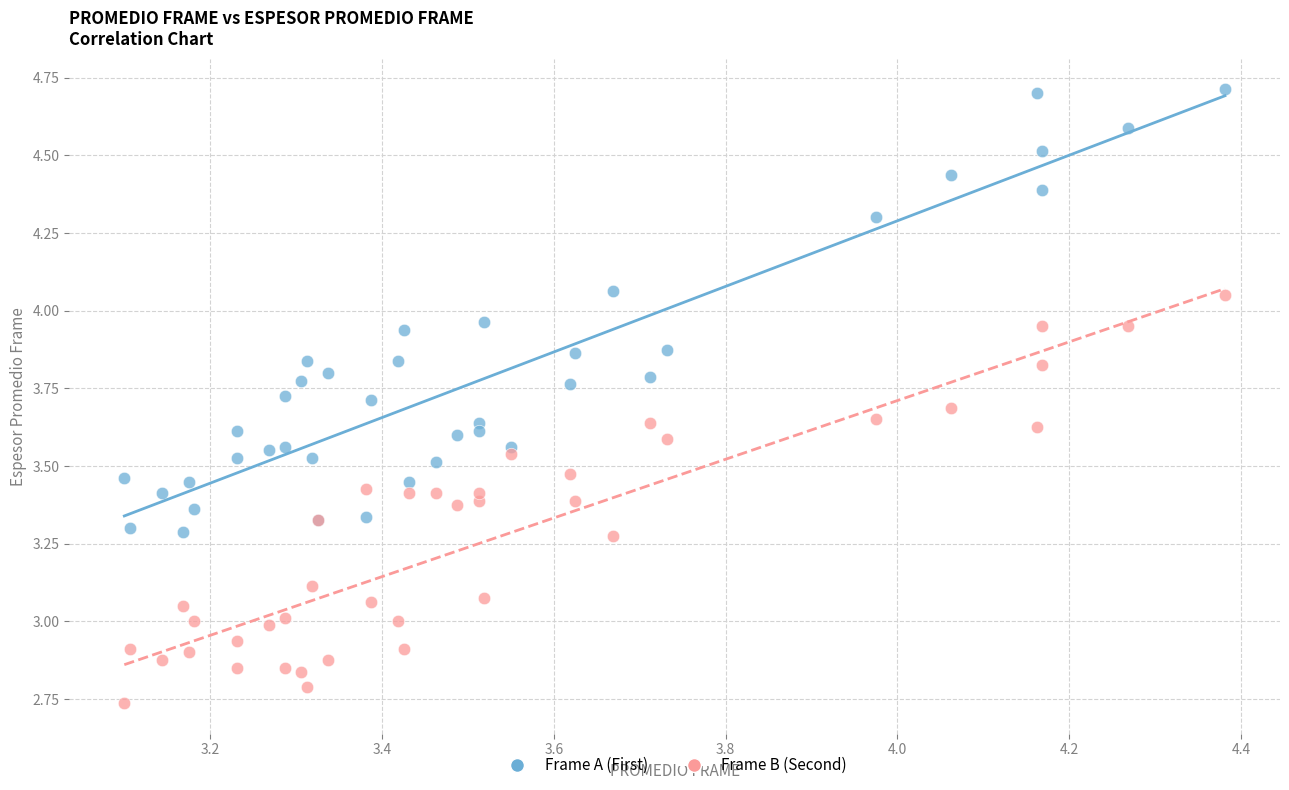

Which series reaches the maximum Y coordinate?

Frame A (First)